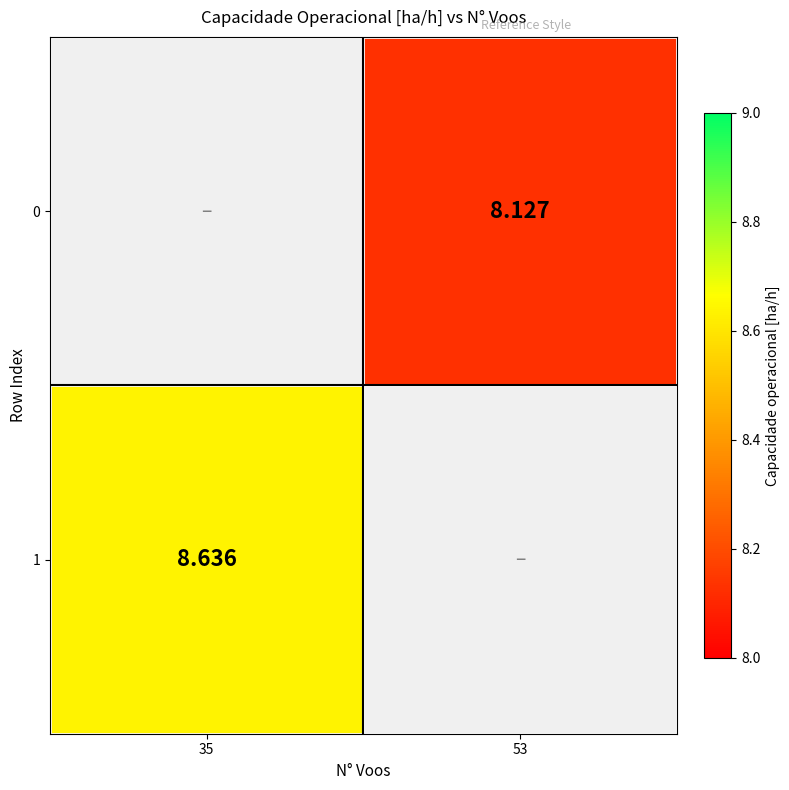

The 1 series shows 11.4 at 35. True or false?

False